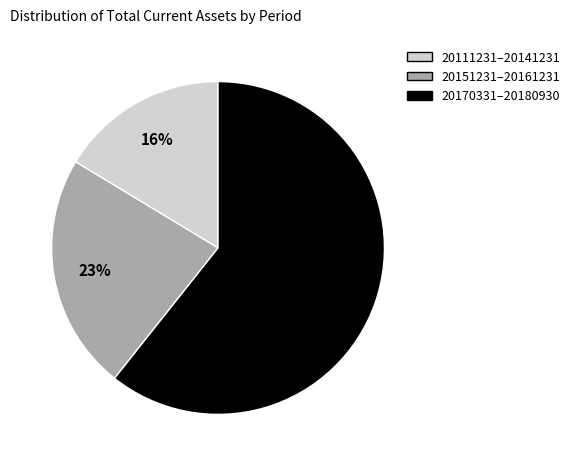

Rank the categories by value from lowest to highest.

20111231–20141231, 20151231–20161231, 20170331–20180930